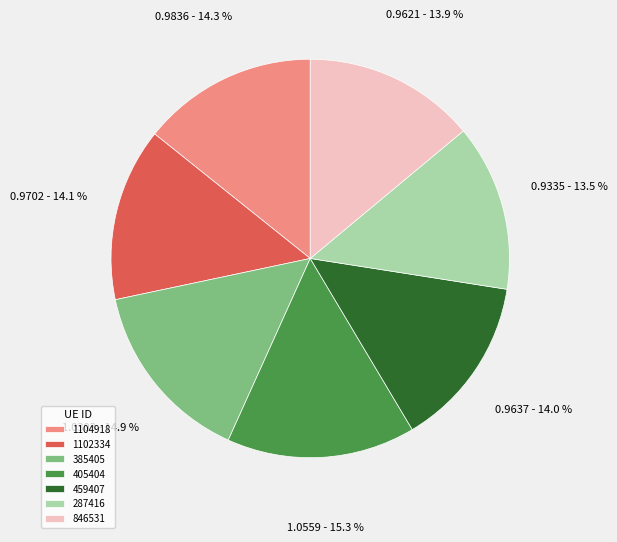

To the nearest percent, what percentage of the pie is 1104918?

14%